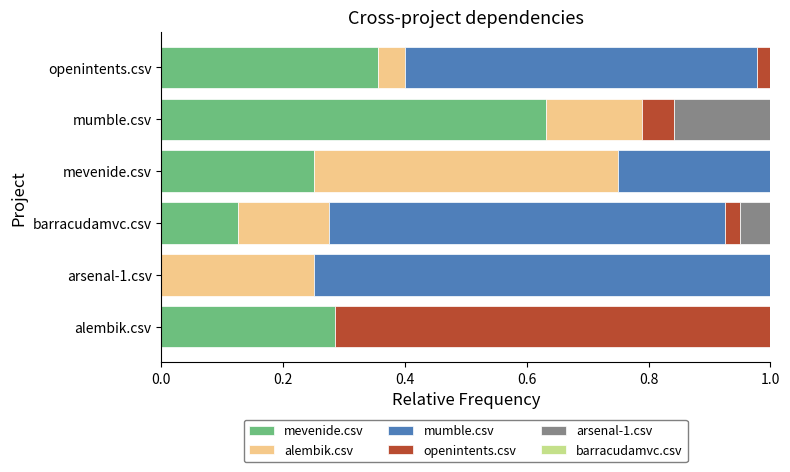

At which label is mevenide.csv closest to 0?

arsenal-1.csv